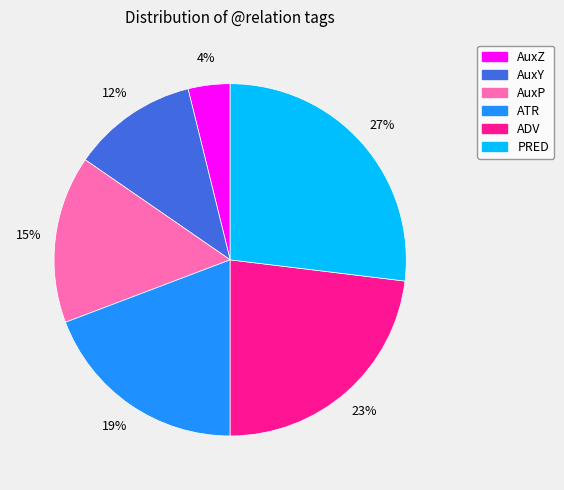

How many slices are in this pie chart?

6